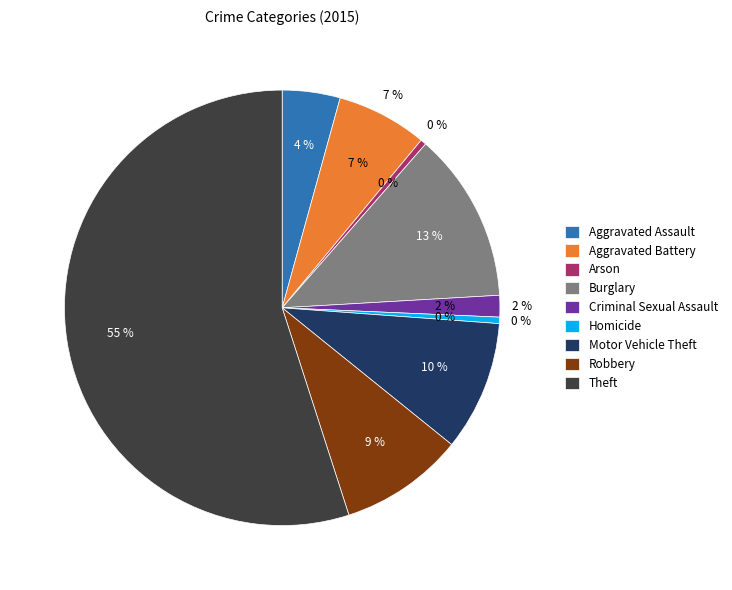

Do Arson and Theft together represent more than half of the pie?

Yes